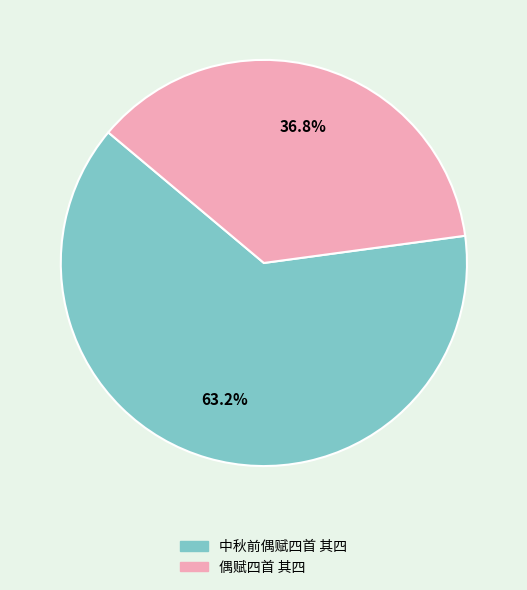

What is the total percentage of 偶赋四首 其四 and 中秋前偶赋四首 其四?

100.0%